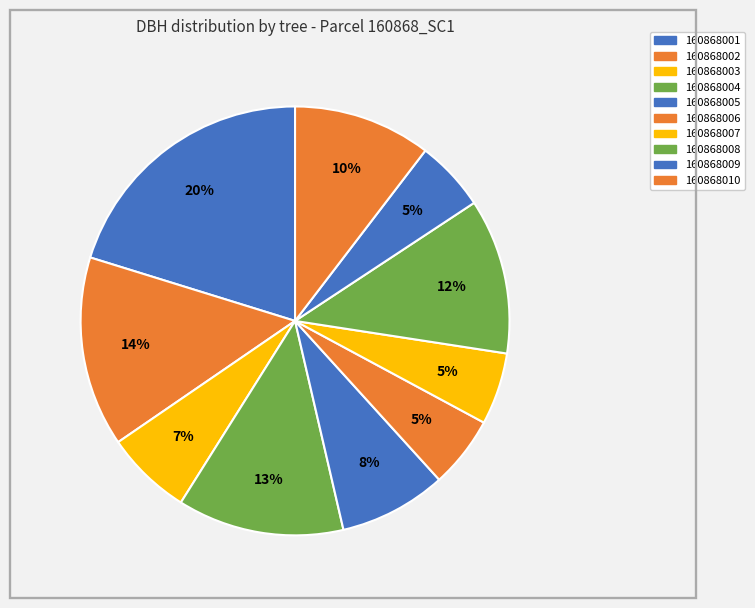

To the nearest percent, what is the difference between the largest and smallest slice percentages?

15%